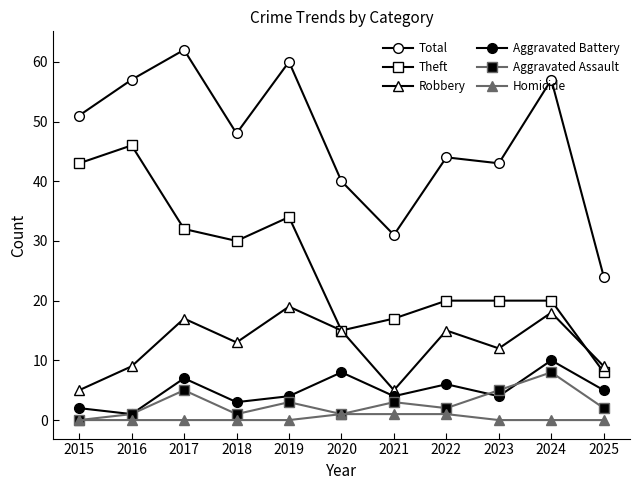

Does the chart display data point markers on the line(s)?

Yes